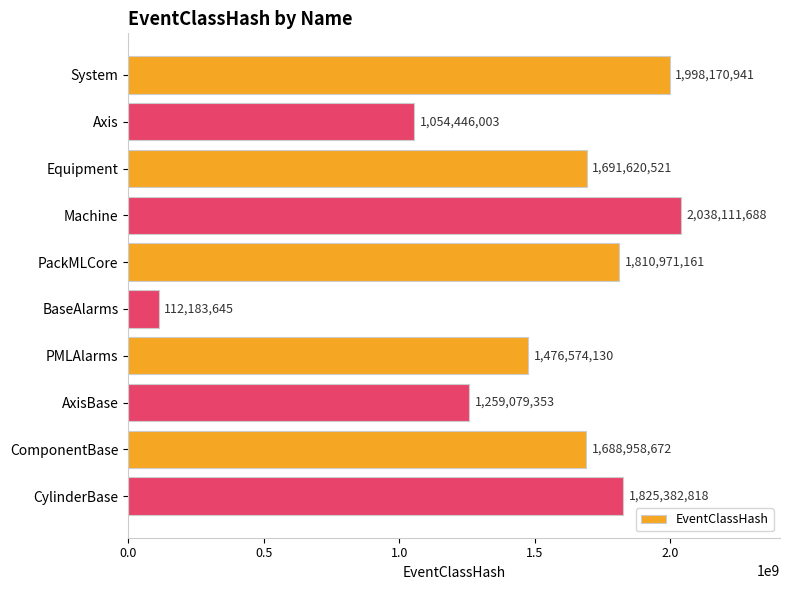

Reading top to bottom, extract all data points from this chart.

1998170941	1054446003	1691620521	2038111688	1810971161	112183645	1476574130	1259079353	1688958672	1825382818